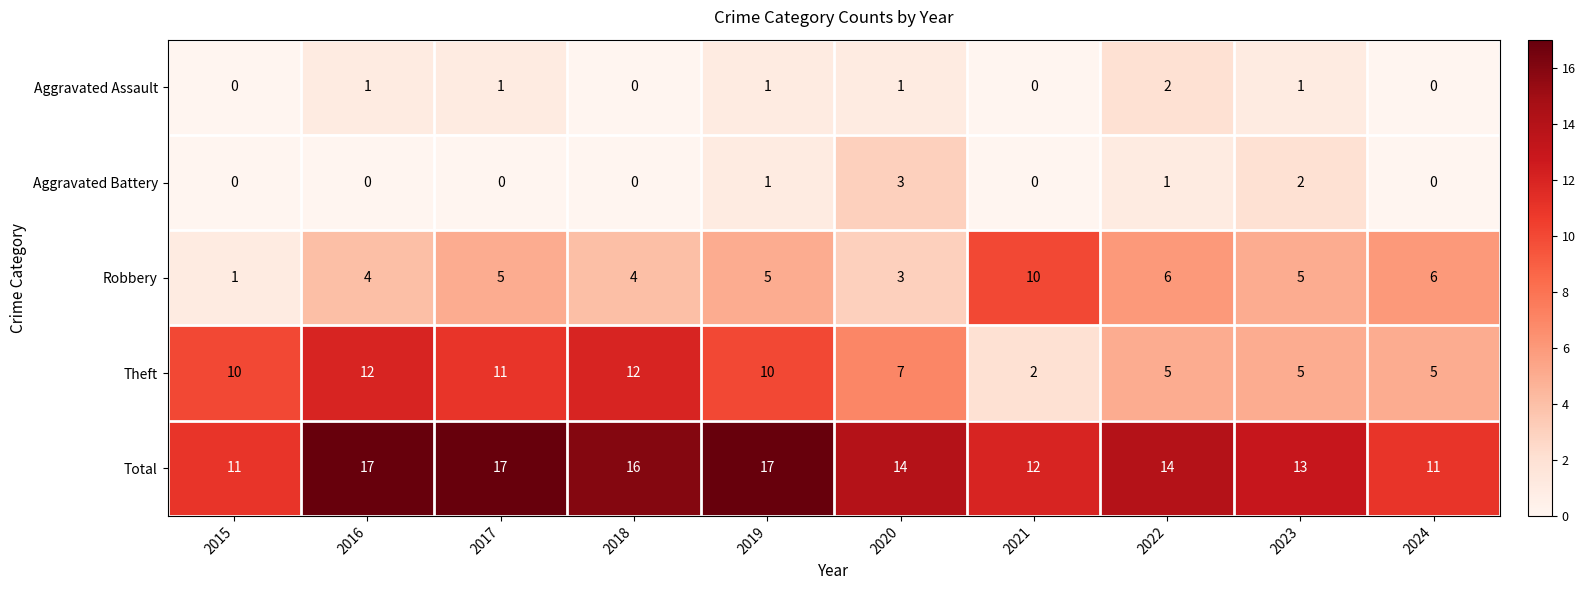

The Aggravated Battery series shows 5 at 2020. True or false?

False